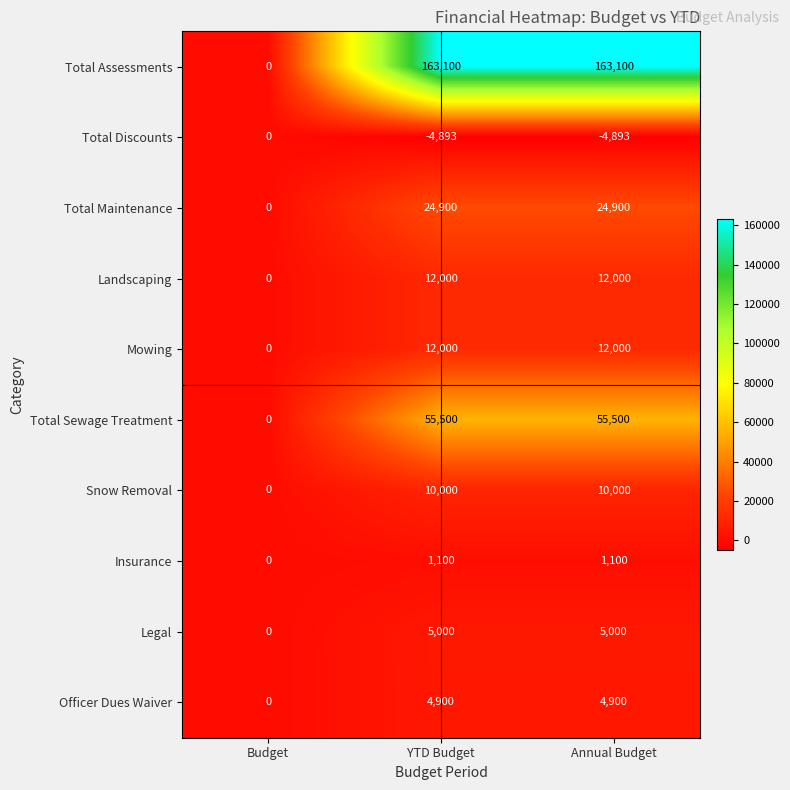

Which series has the largest total across all categories?

Total Assessments